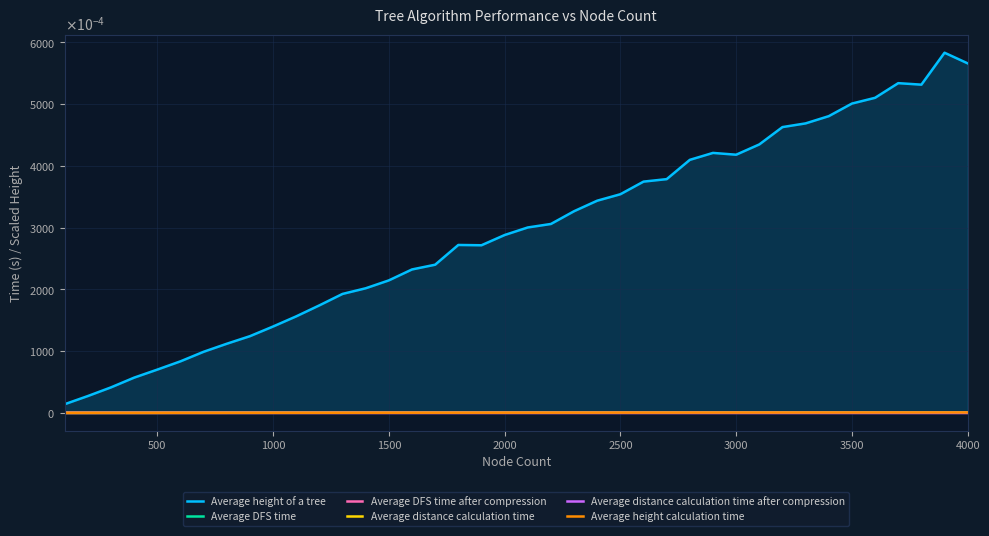

Does the chart display data point markers on the line(s)?

No